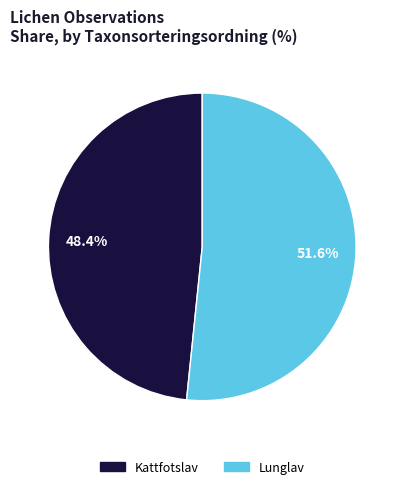

Combined, do Kattfotslav and Lunglav account for over 50%?

Yes